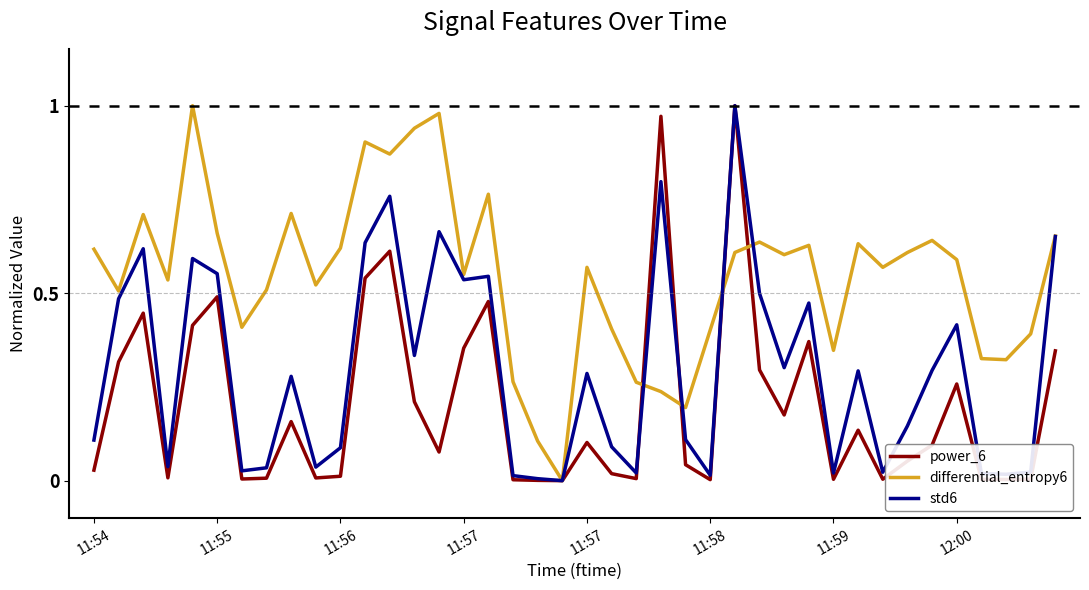

Rank the series by their average value, from highest to lowest.

differential_entropy6, std6, power_6